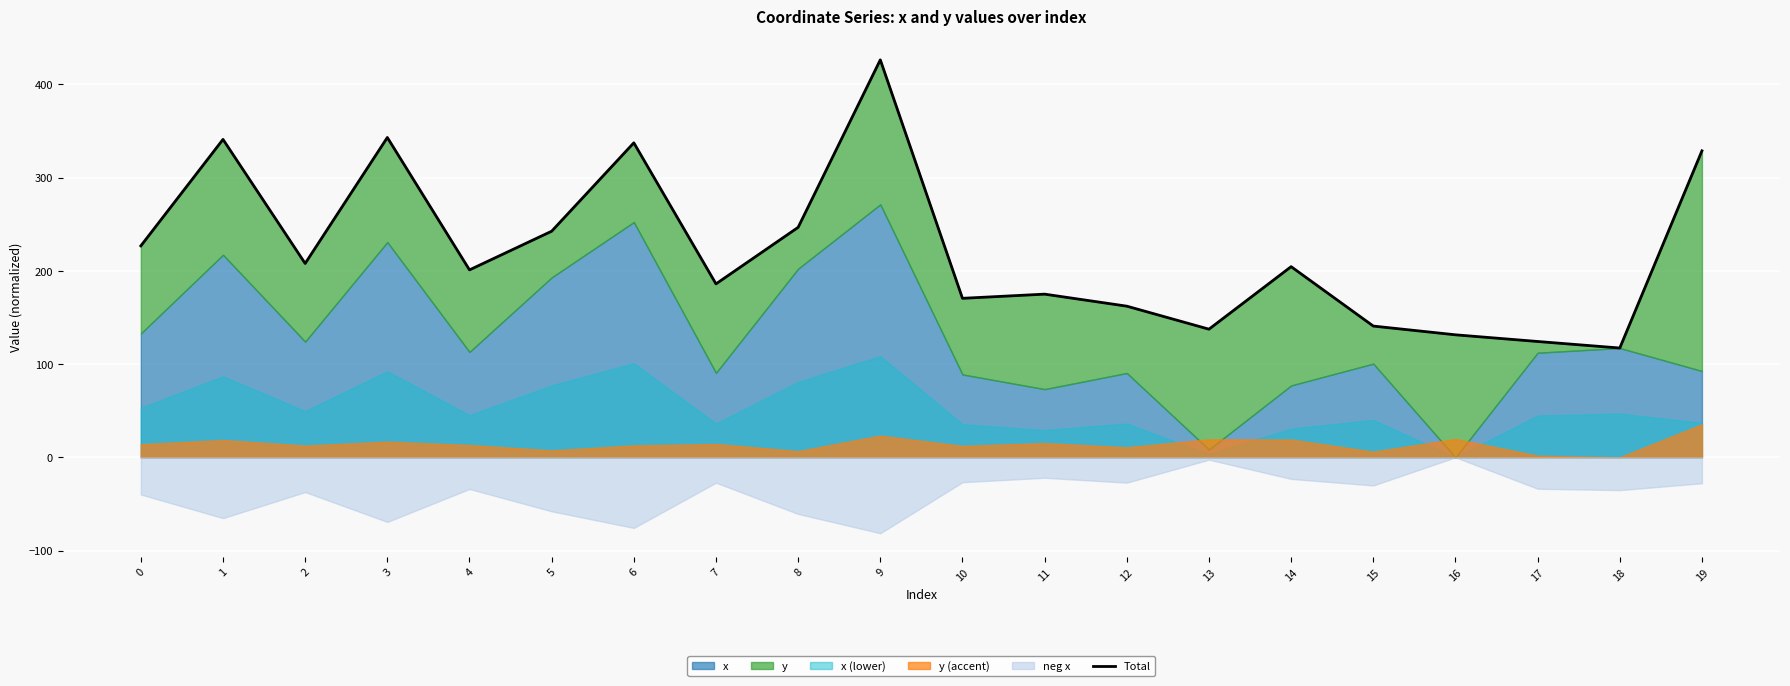

Reading left to right, transcribe all the data shown in this chart.

226.8	341.0	208.0	343.1	201.1	242.5	337.4	186.0	246.7	426.4	170.6	175.0	162.1	137.5	204.5	140.8	131.4	124.3	117.2	328.8